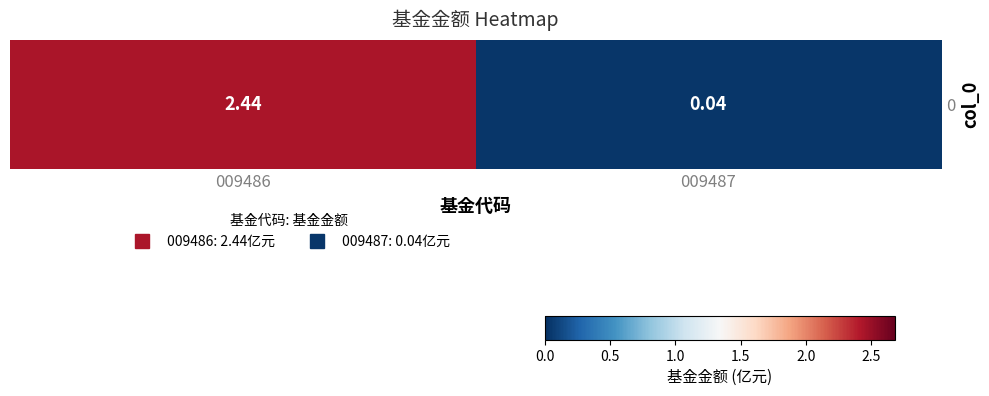

What is the sum of the values at 009487 and 009486?

2.5